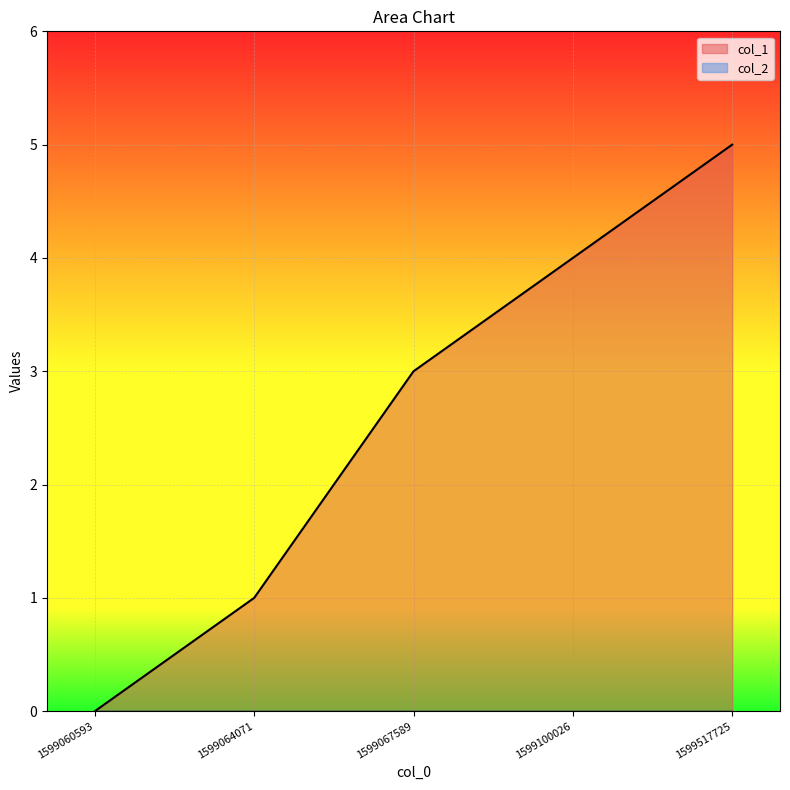

What value does the data have at 1599064071?

1